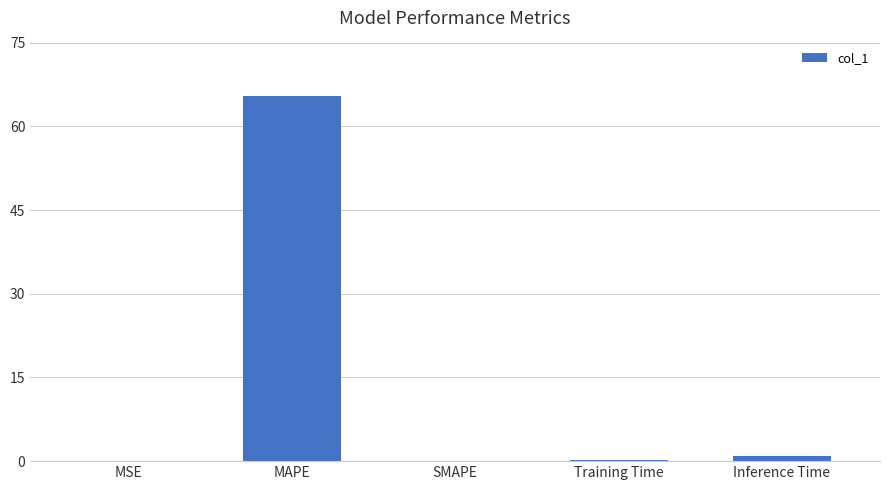

What is the sum of all values?

66.7